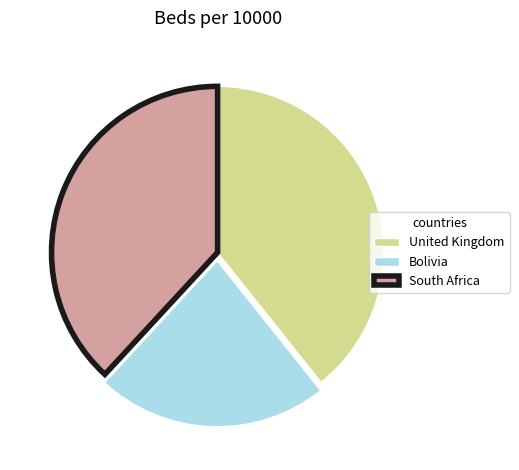

Which slice is the largest?

United Kingdom